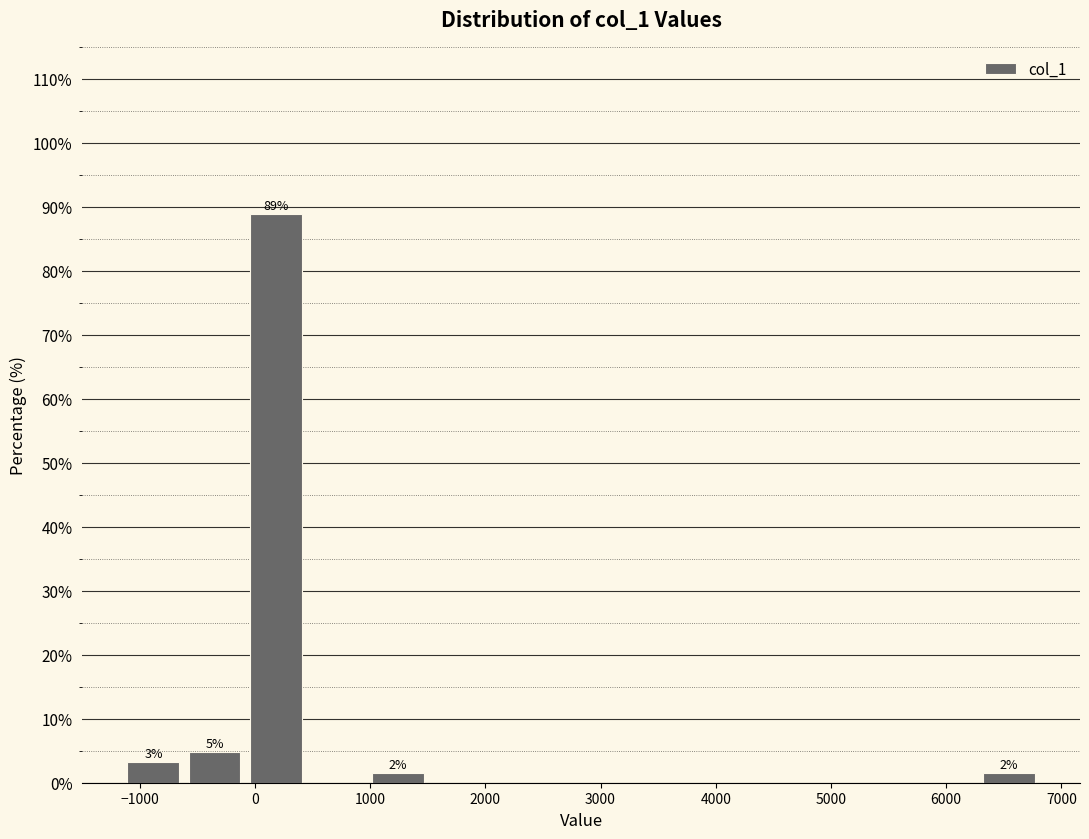

Which range on the x-axis has the tallest bar?

-100 to 400